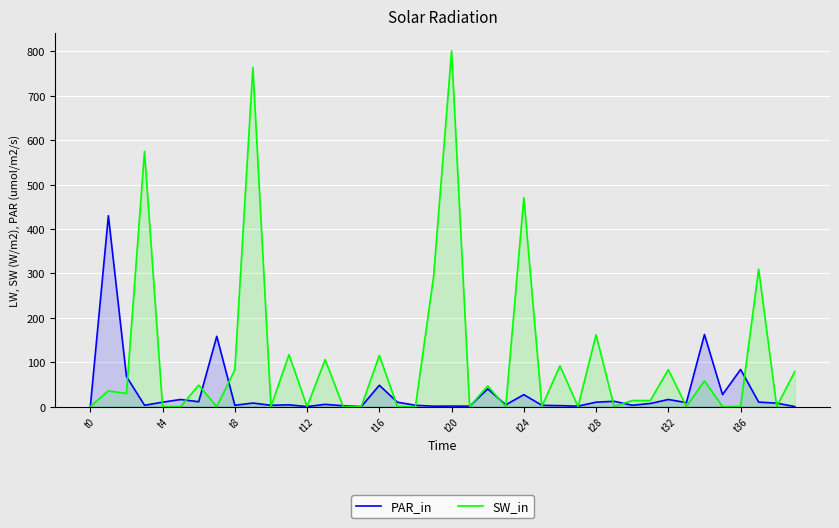

At which category is the sum across all series the highest?

t20